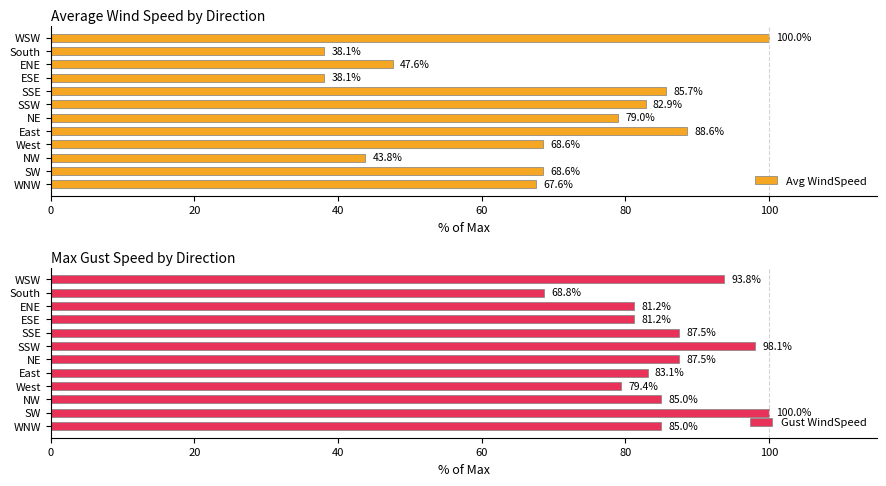

How many distinct data groups are displayed?

2